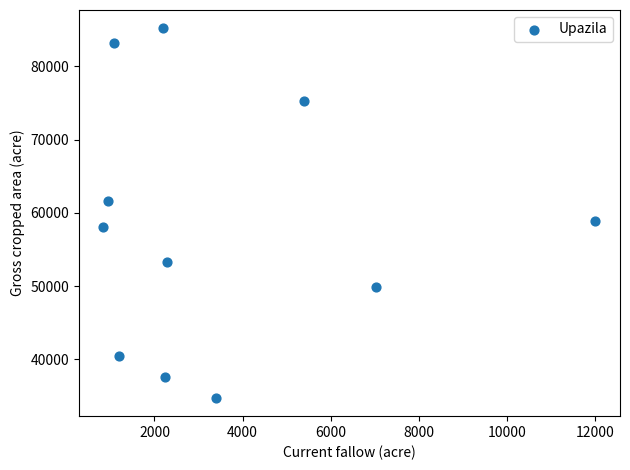

What is the range of Y values (max minus min)?

50453